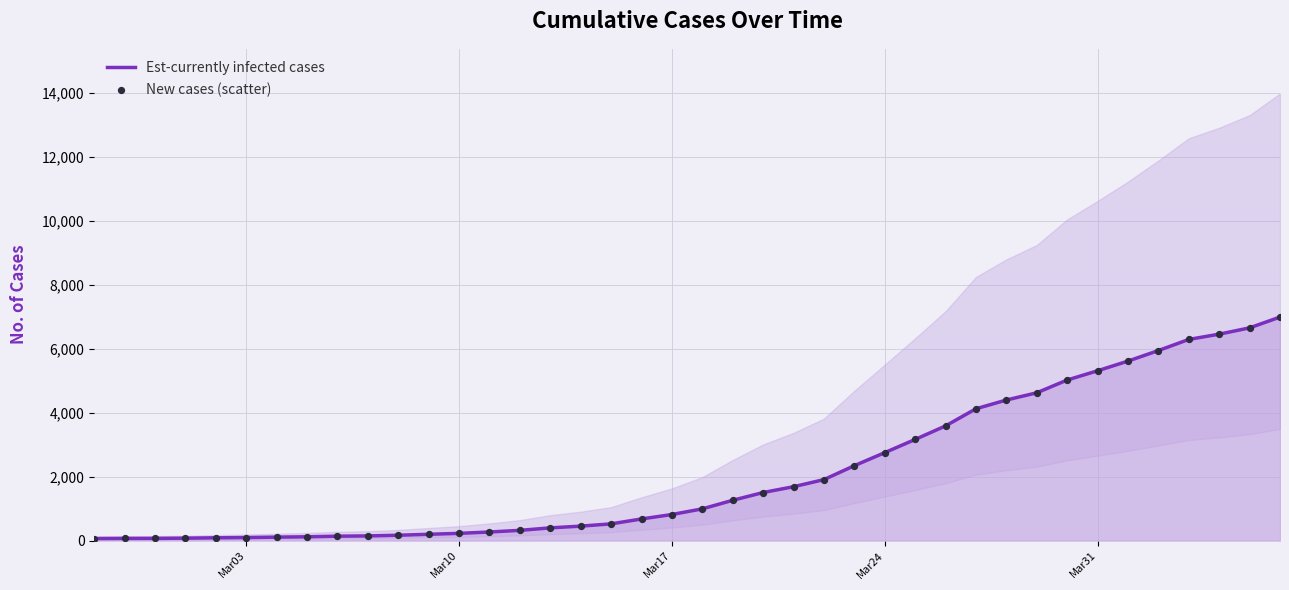

What are all the series names shown in the legend?

Est-currently infected cases, New cases (scatter)